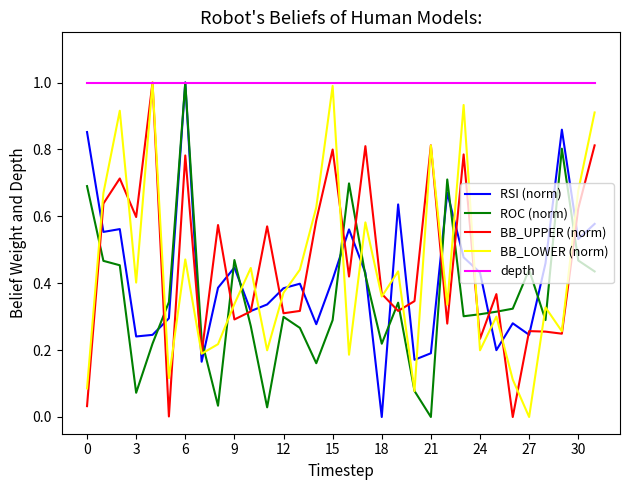

Which series has the largest total across all categories?

depth